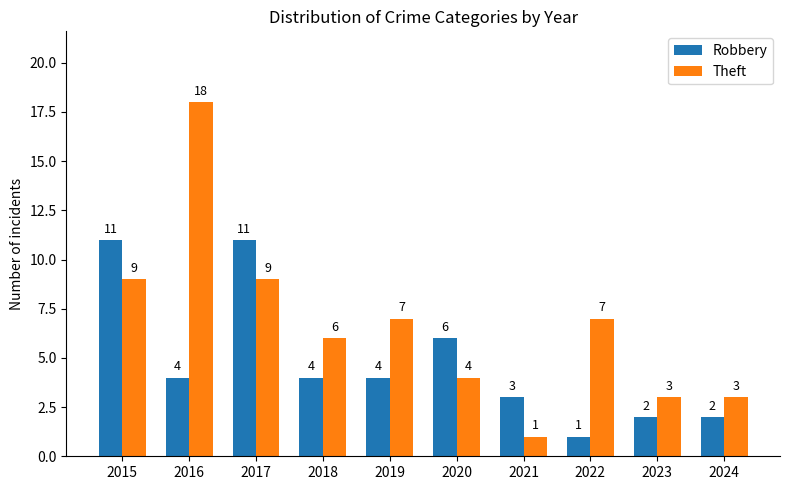

What is the minimum value for Robbery?

1